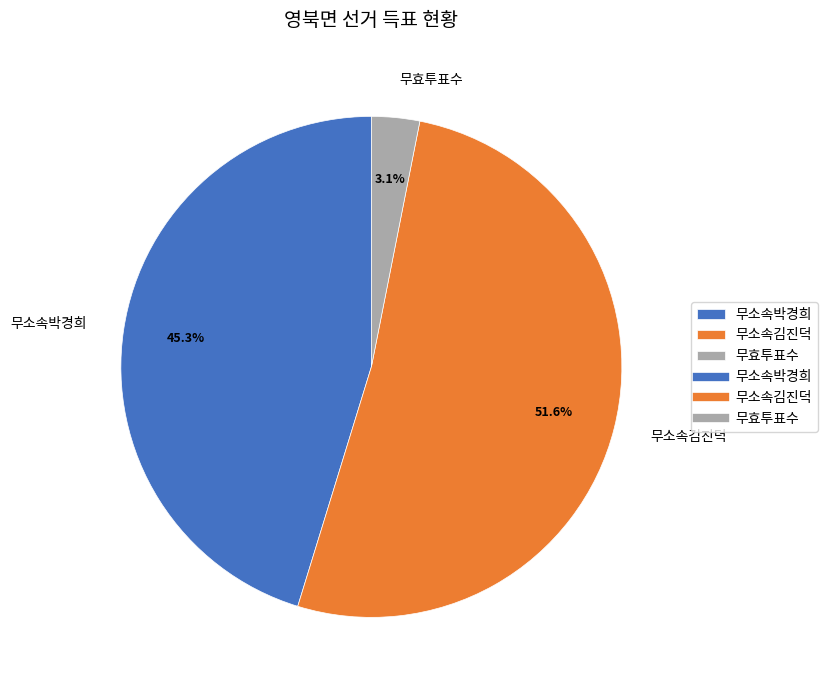

What is the ratio of the value at 무소속박경희 to the value at 무소속김진덕?

0.9